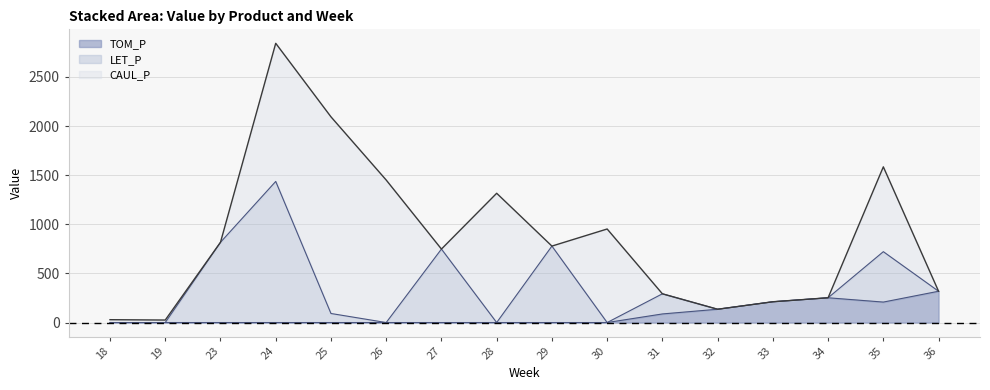

The CAUL_P series shows 14.9 at 19. True or false?

False